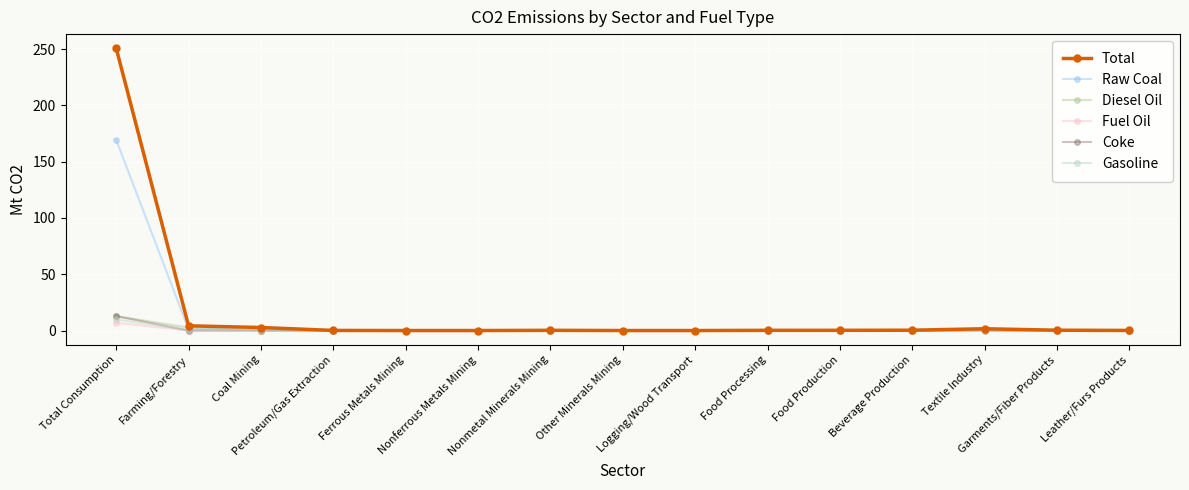

What is the total value across all series at Beverage Production?

0.5